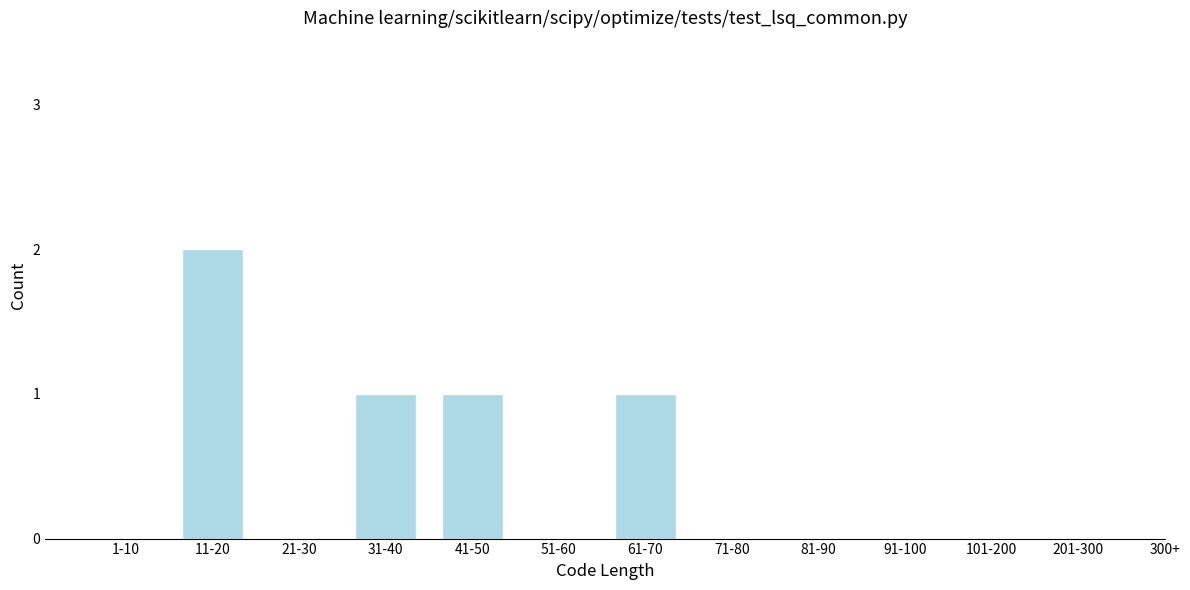

Reading left to right, what are all the values shown in this chart?

1-10=0	11-20=2	21-30=0	31-40=1	41-50=1	51-60=0	61-70=1	71-80=0	81-90=0	91-100=0	101-200=0	201-300=0